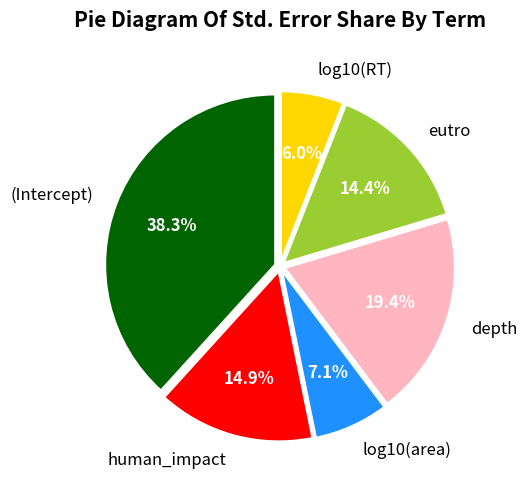

Does any single category account for the majority?

No